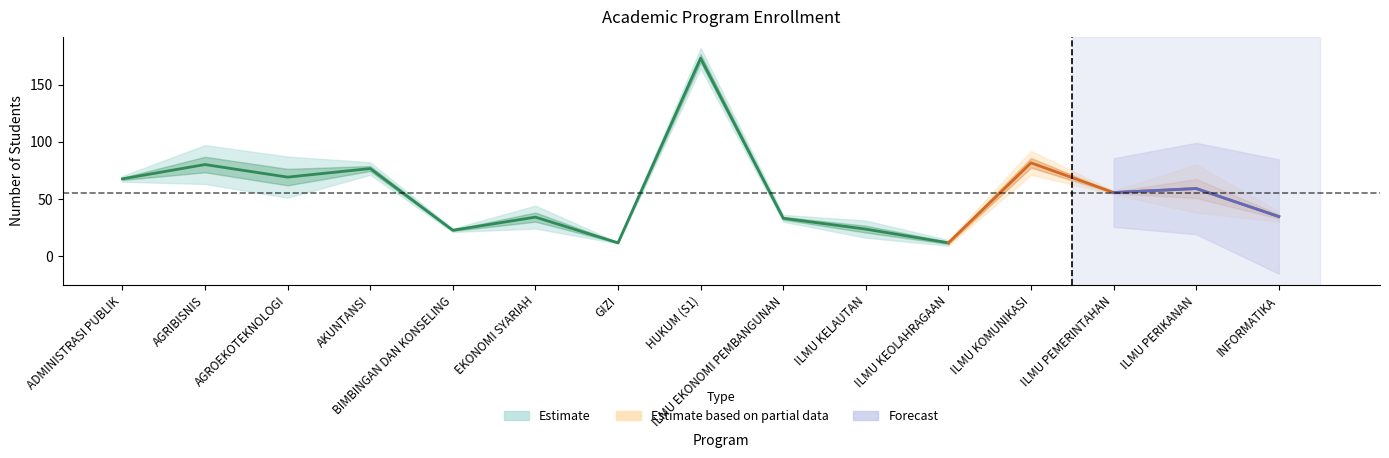

Does the chart have visible grid lines?

No